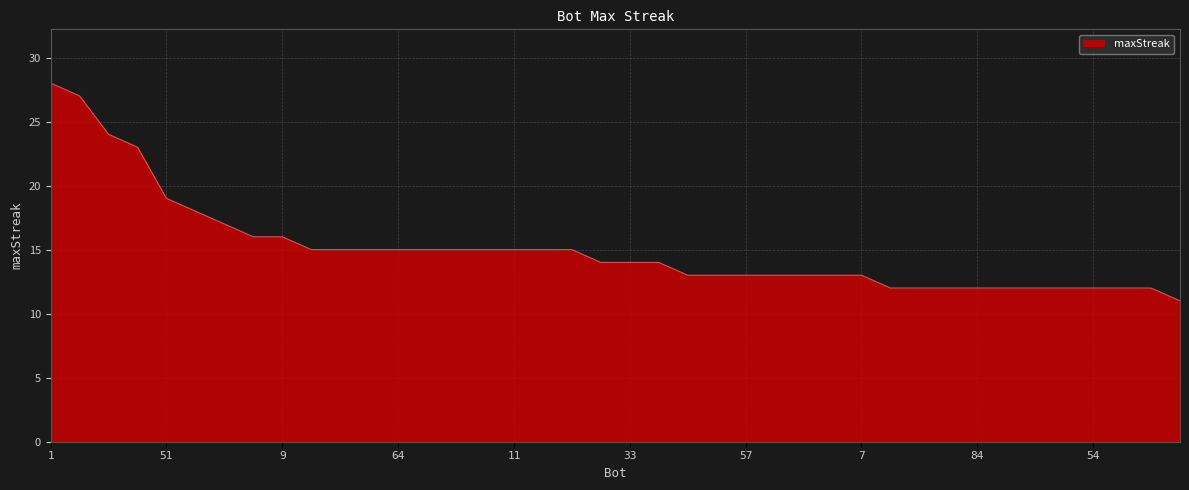

What is the greatest value displayed?

28